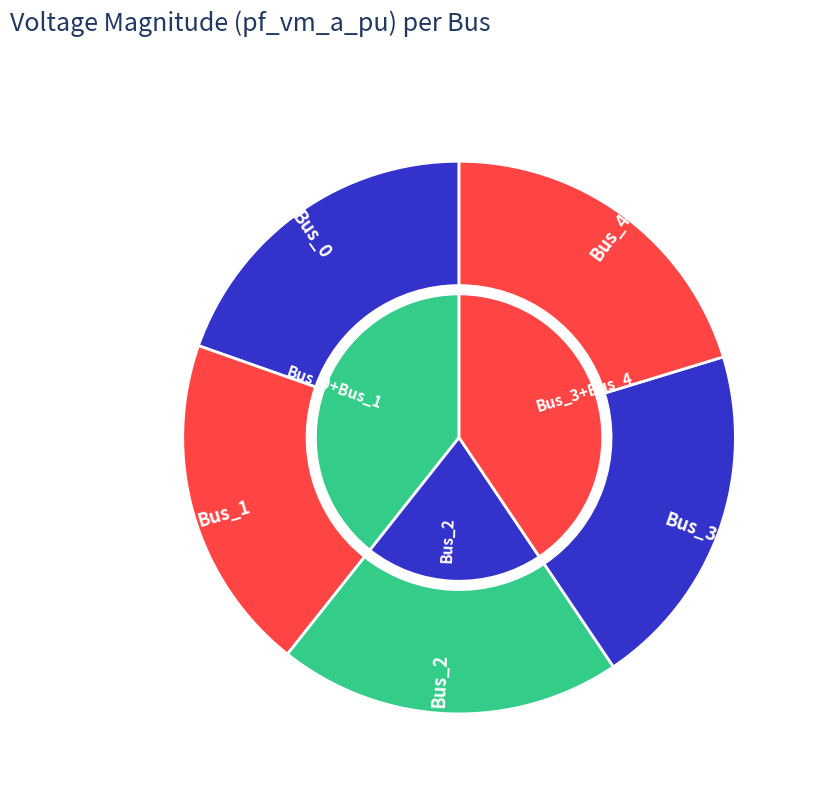

Combined, what portion of the pie is Bus_4 and Bus_2?

40.4%